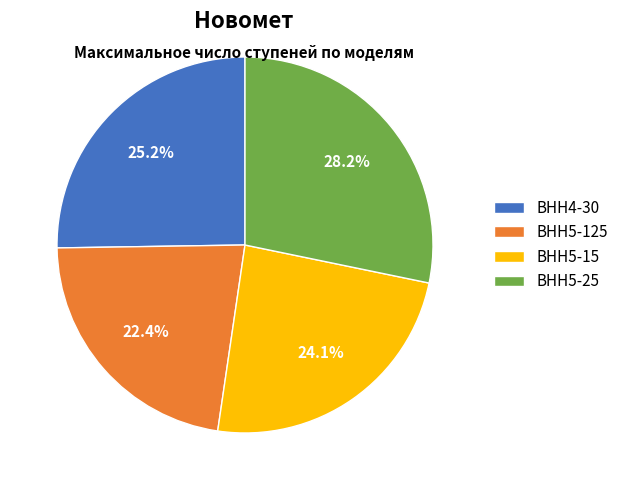

What percentage is the ВНН5-25 slice, to the nearest percent?

28%